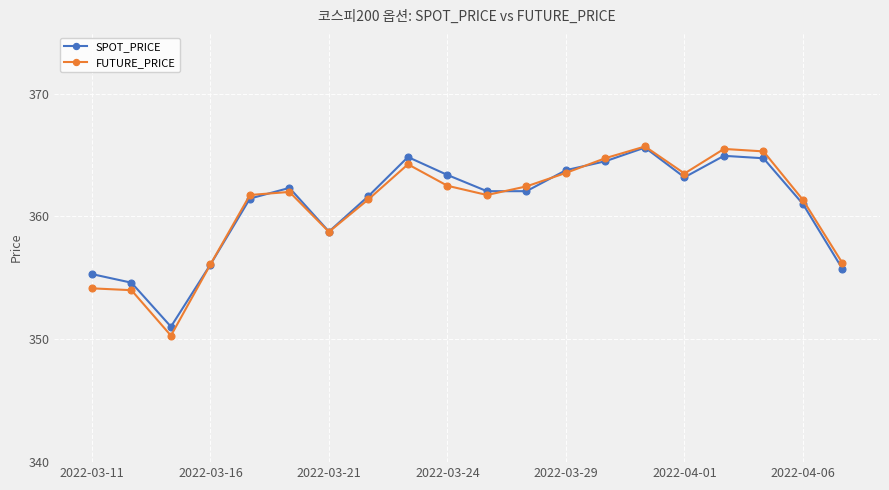

How many interior local peaks does the SPOT_PRICE series have?

4